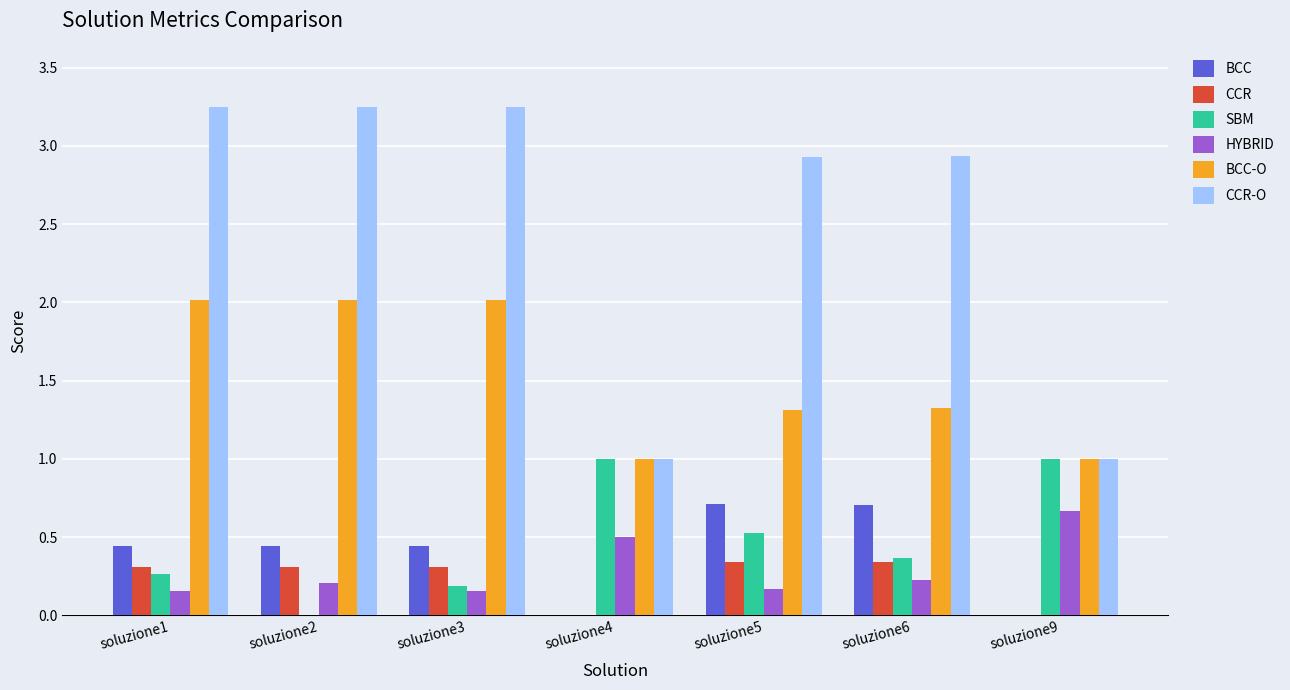

The value of HYBRID at soluzione1 is 0.3. True or false?

False